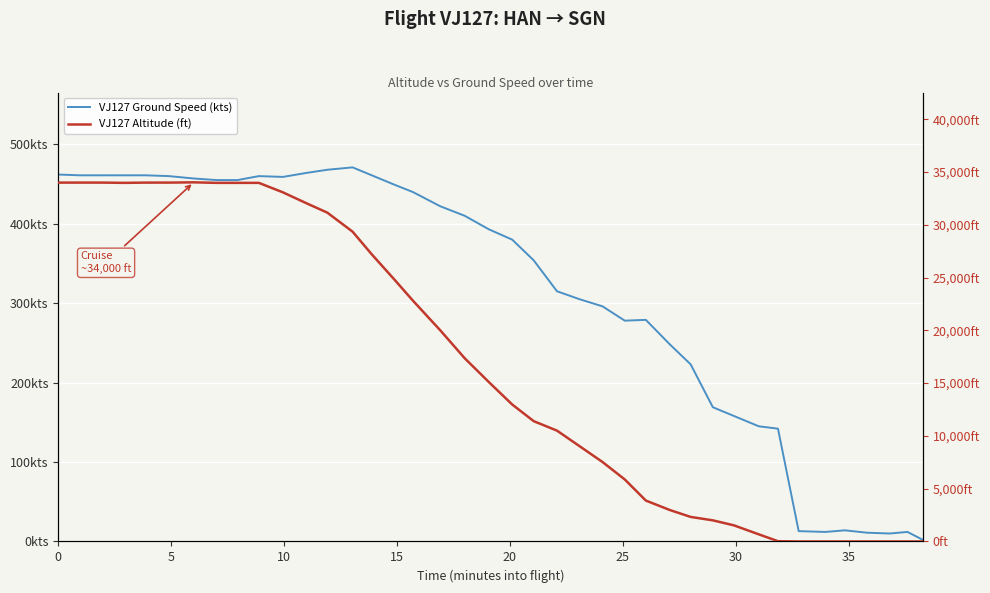

Is the value of VJ127 Altitude (ft) at 10 greater than the value of VJ127 Ground Speed (kts) at 9?

Yes